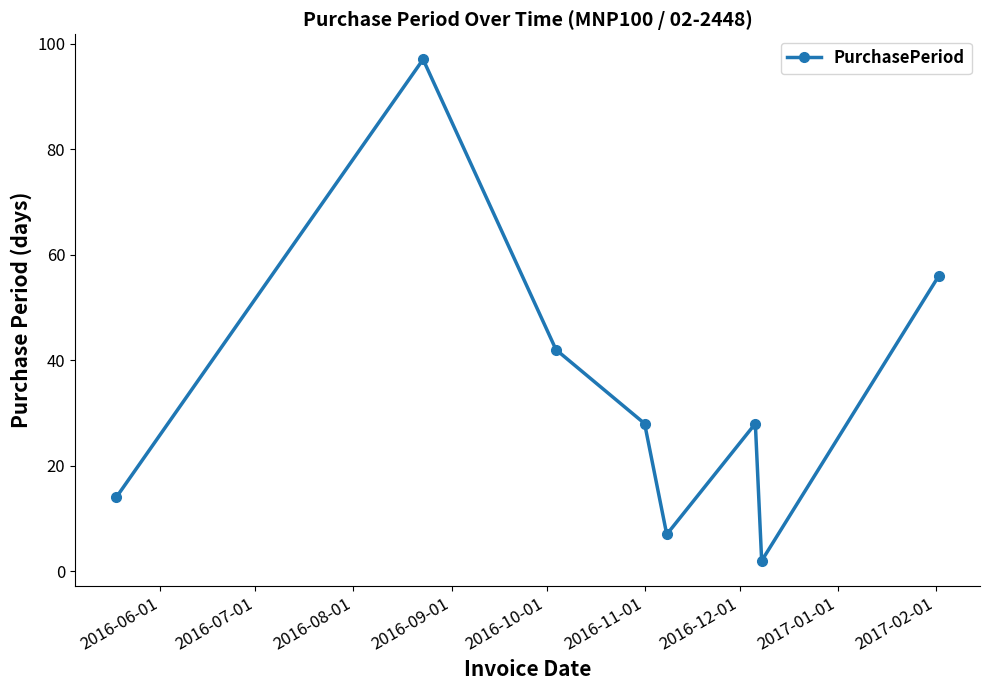

Reading left to right, extract all data points from this chart.

14	97	42	28	7	28	2	56